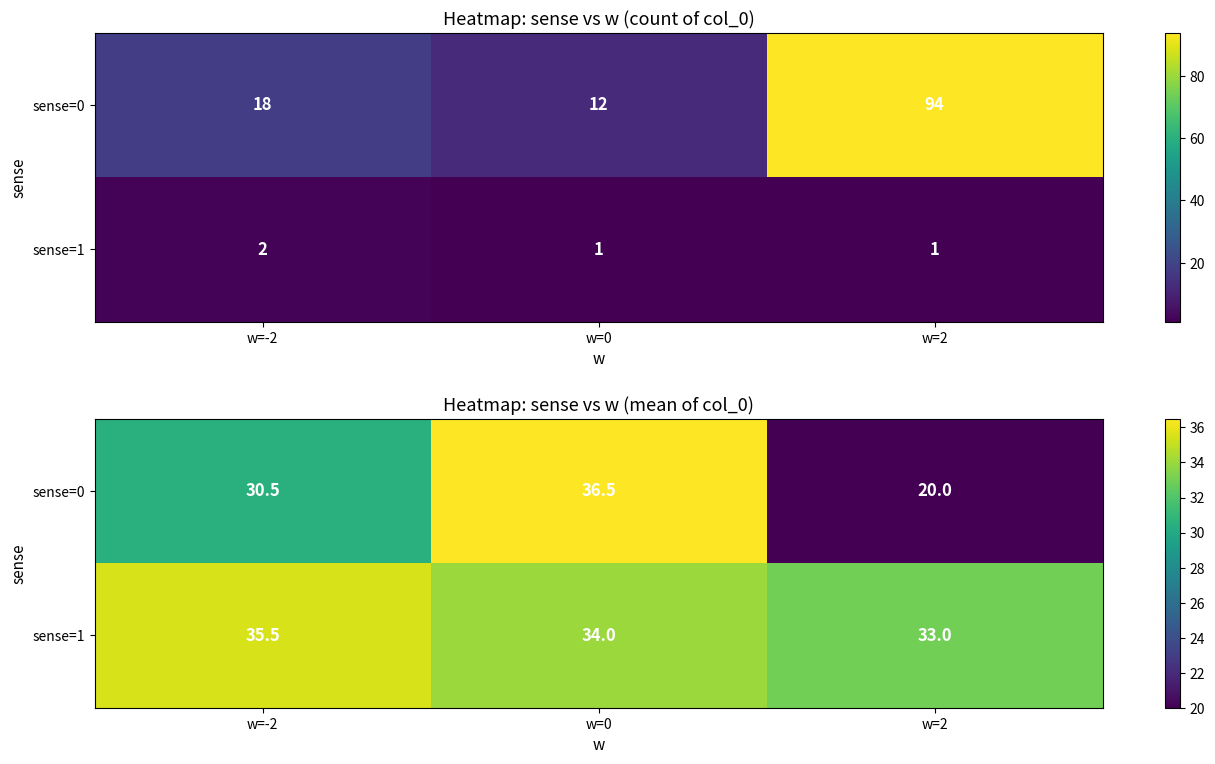

Read the sense=0 value at w=0.

36.5